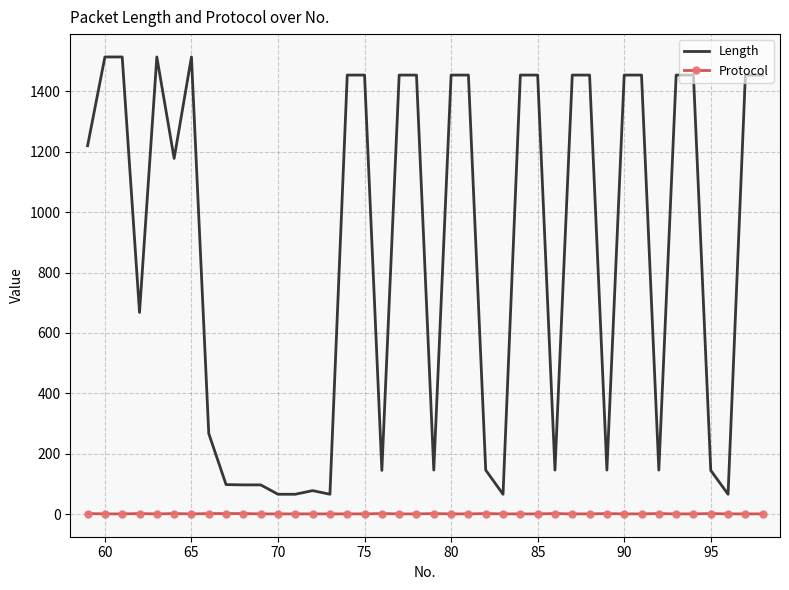

Which series has the largest range (max minus min)?

Length